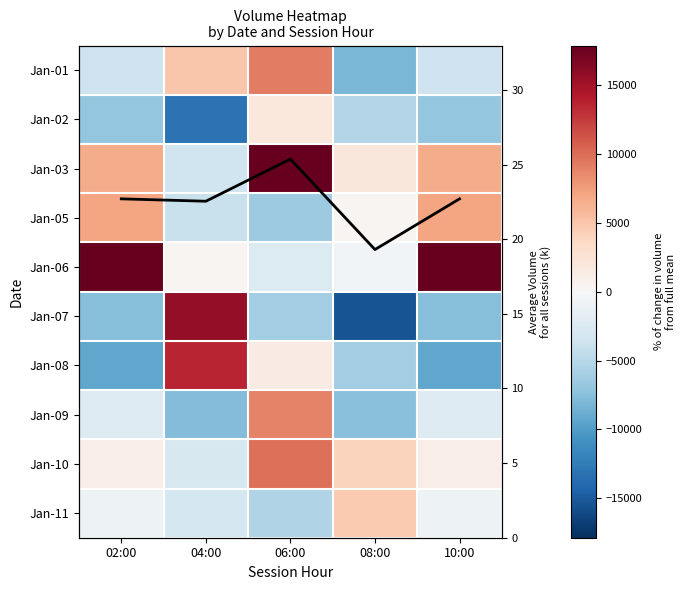

What is the greatest value displayed?

17864.0